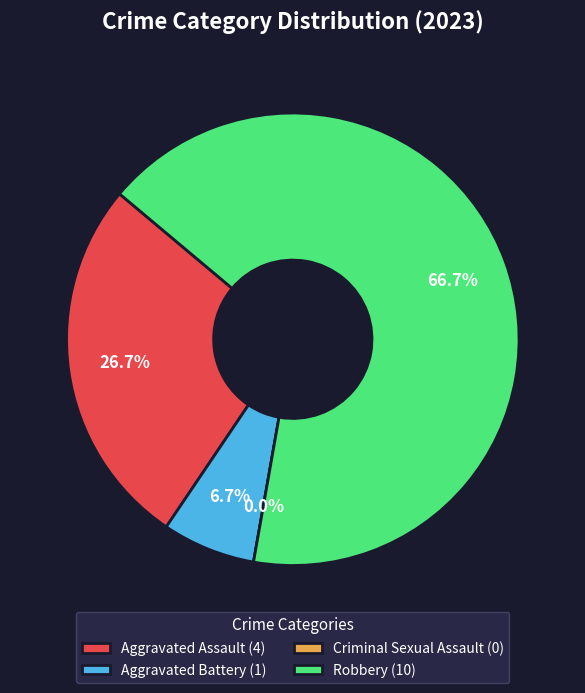

Is Aggravated Assault the majority of the pie?

No